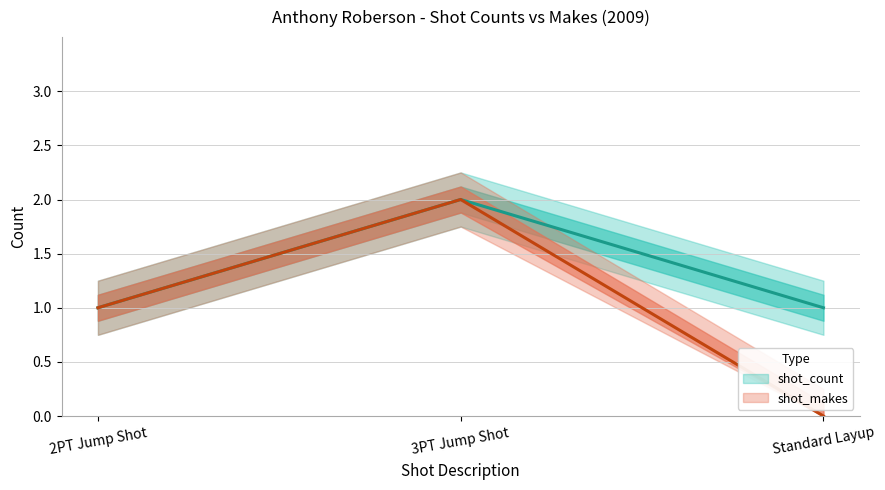

Does the chart display data point markers on the line(s)?

No